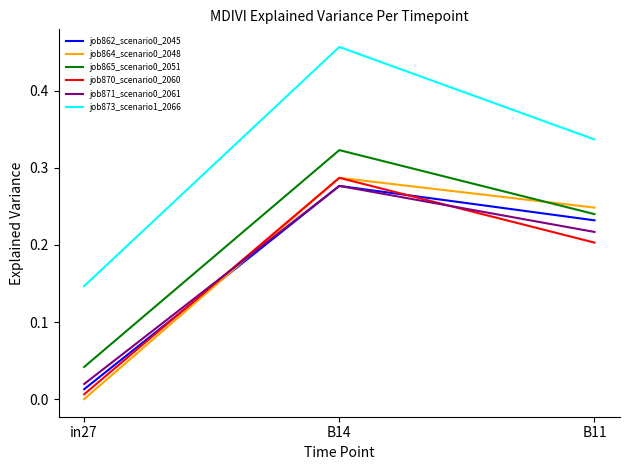

Count the number of categories in the chart.

3